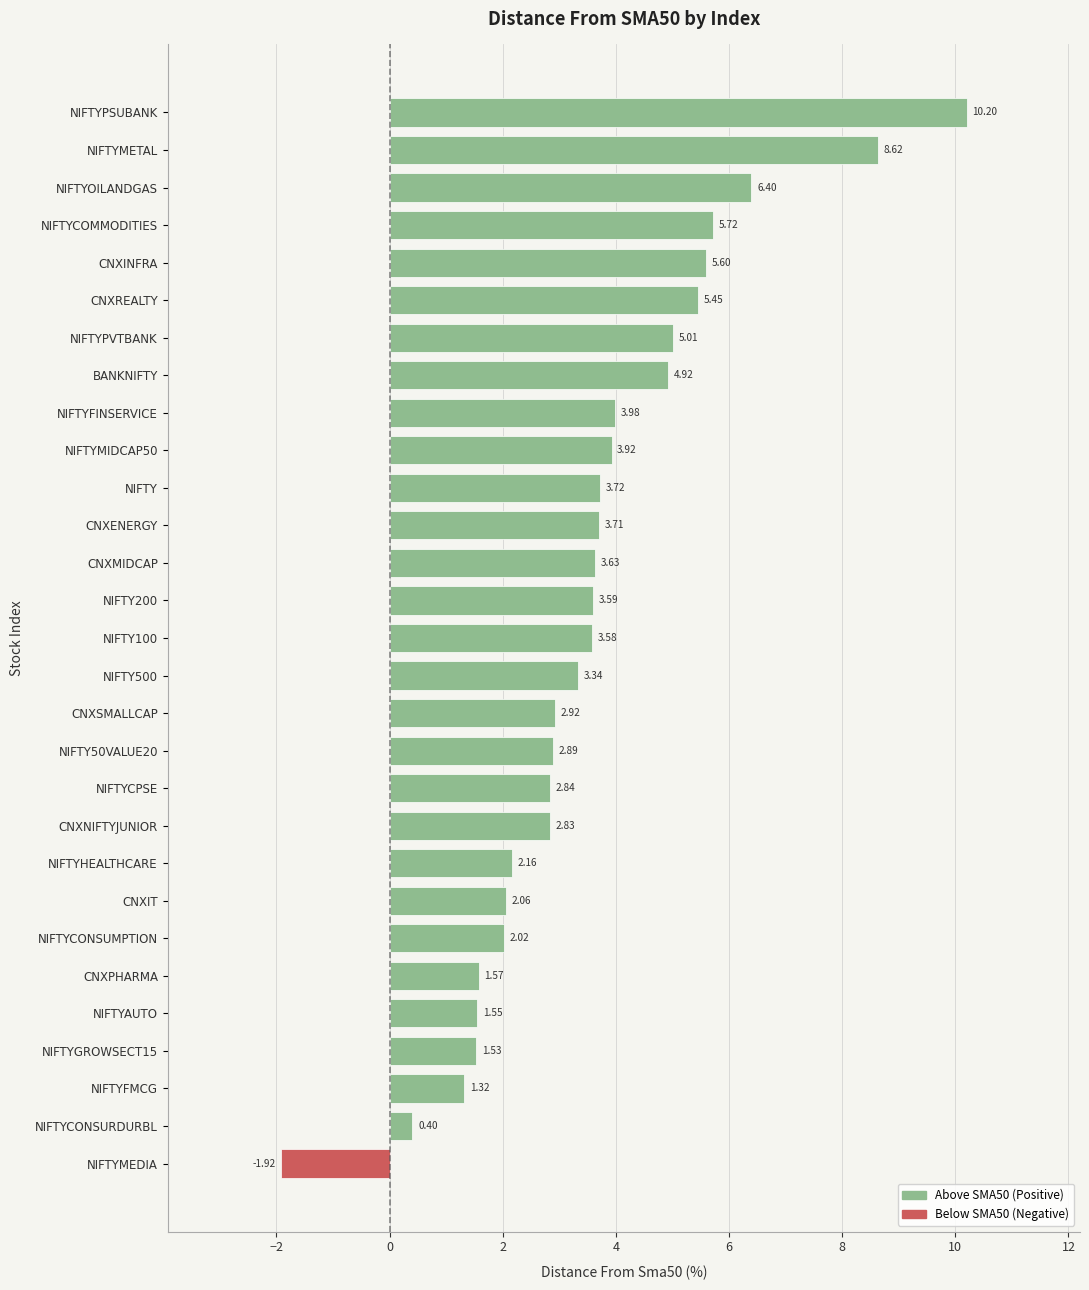

At which label is the value closest to 4?

NIFTYFINSERVICE